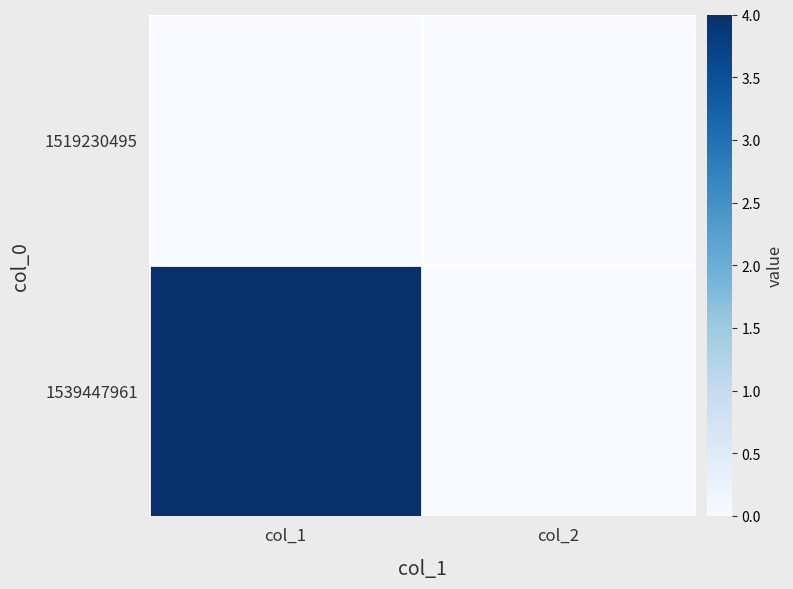

How many series are shown in this chart?

2